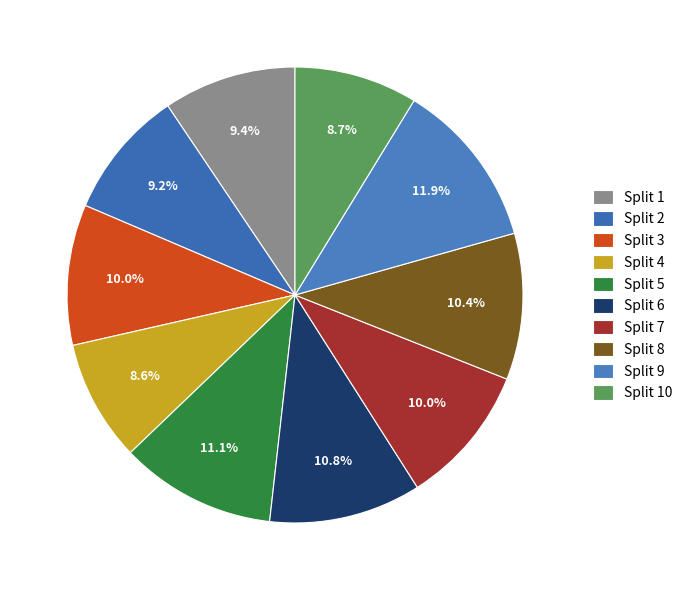

True or false: Split 10 accounts for 9% of the total.

True